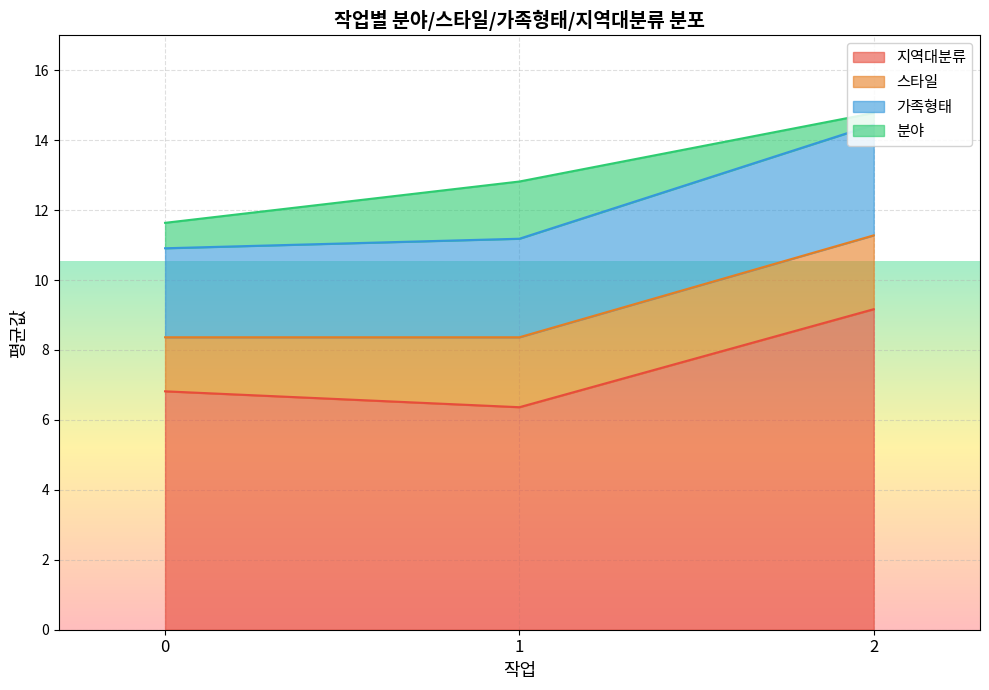

What is the approximate value of 지역대분류 at 0?

6.8